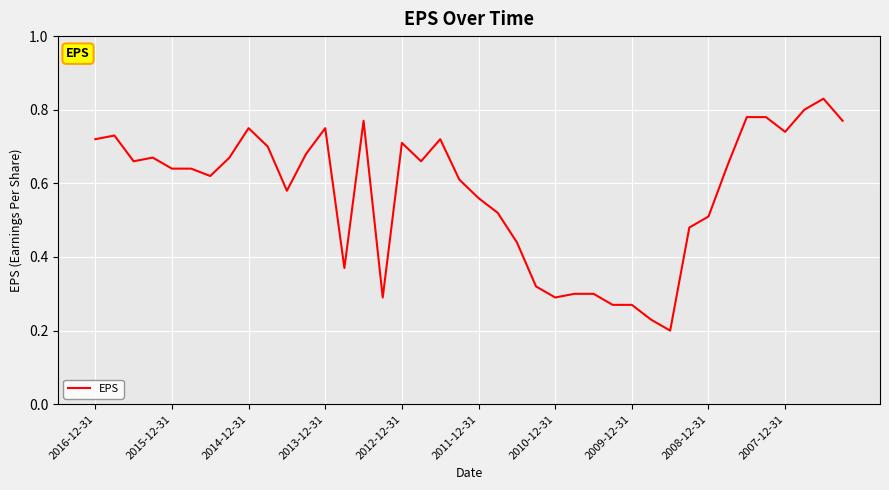

How many lines are shown in the chart?

1